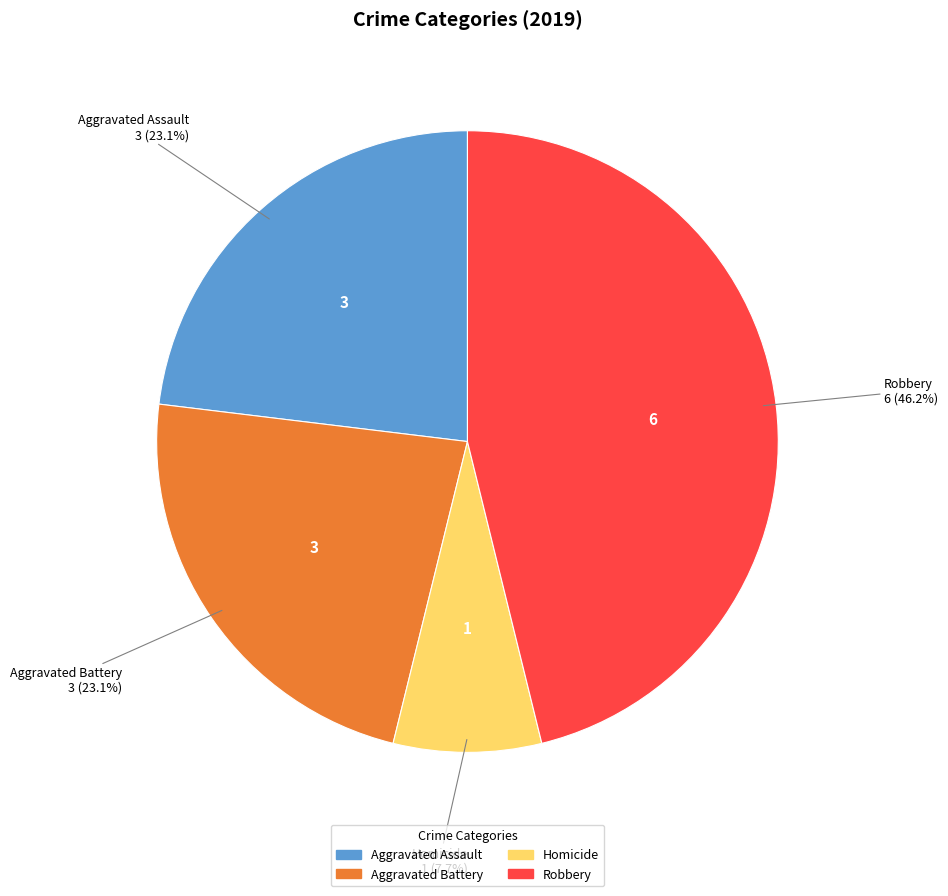

To the nearest percent, what is the difference between the largest and smallest slice percentages?

38%